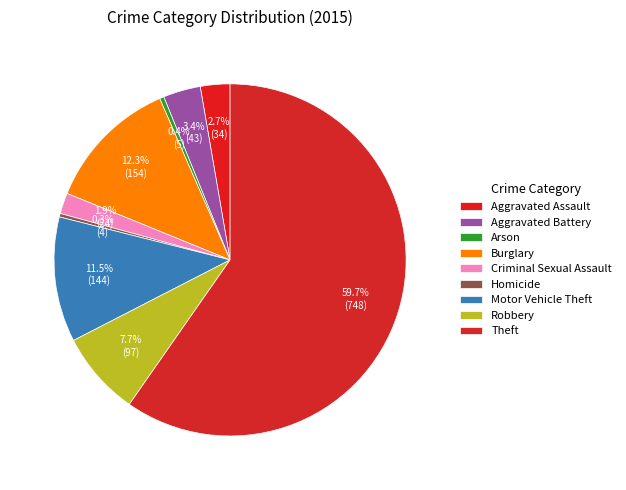

What percentage is the Theft slice, to the nearest percent?

60%